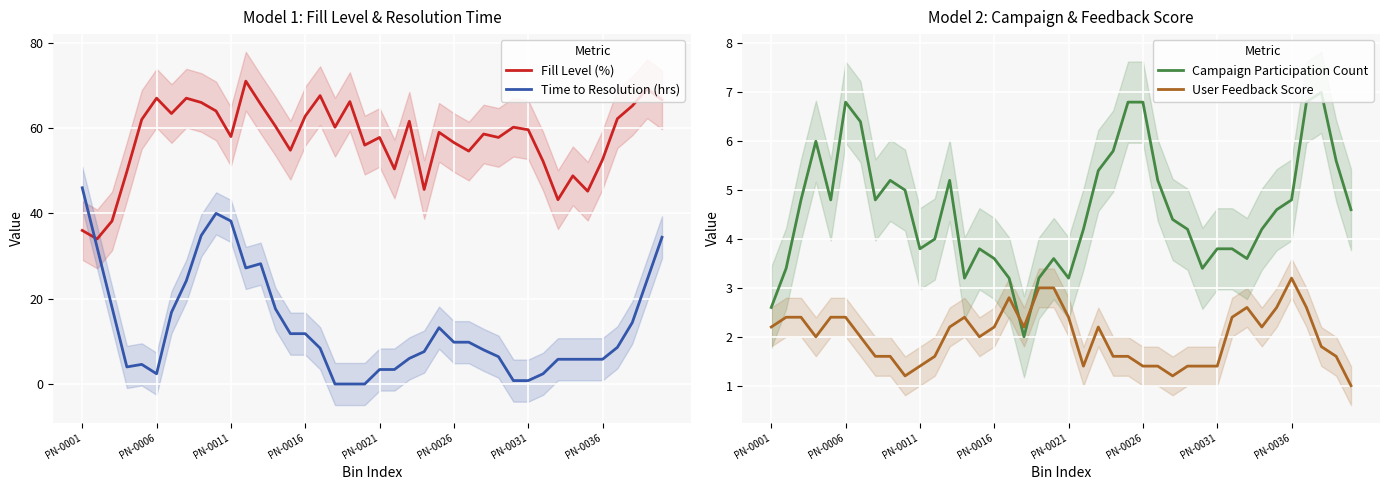

Is this an area chart (filled region under the line)?

No